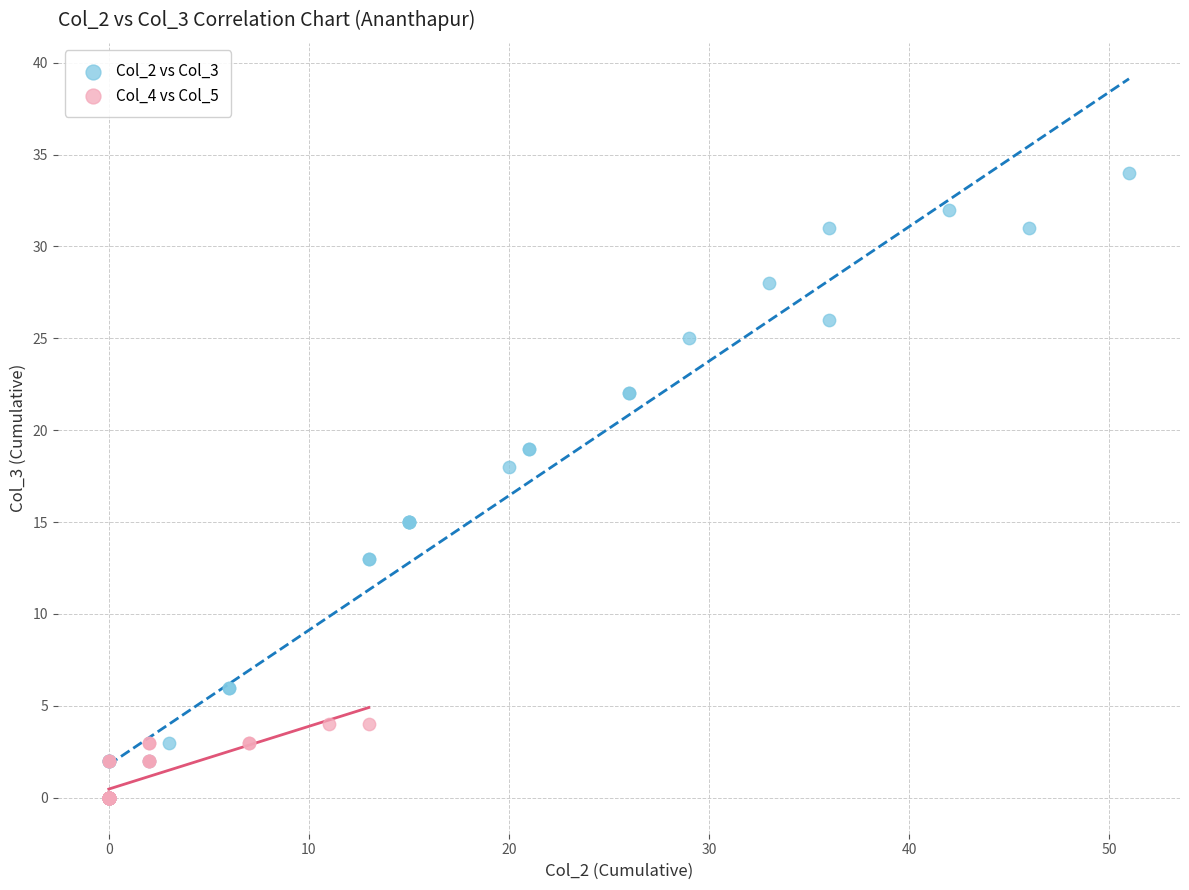

Which series has the widest spread of Y values?

Col_2 vs Col_3